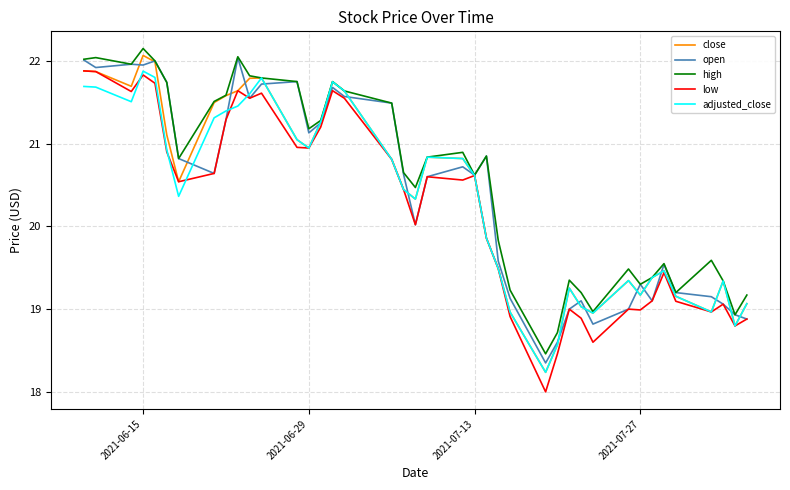

What is the lowest value of the low series?

18.0